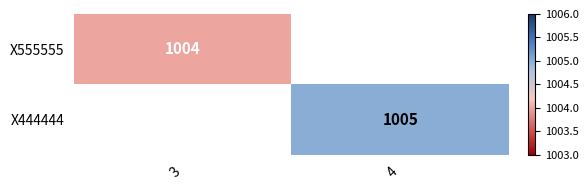

Which label corresponds to the largest value in the chart?

4